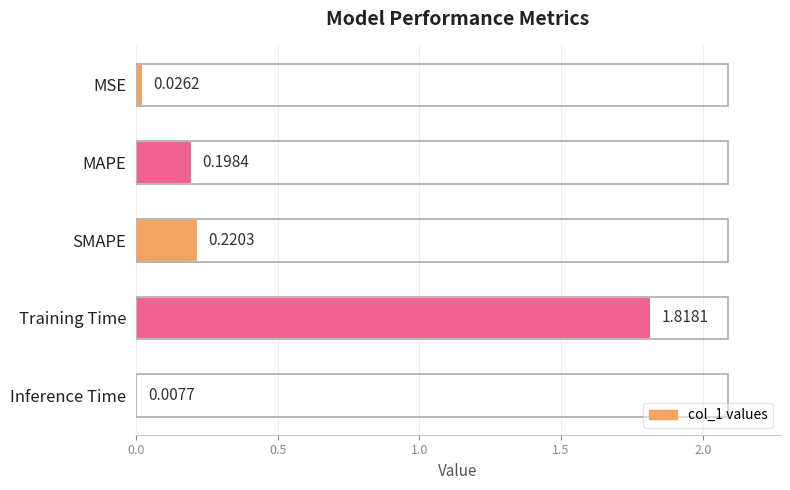

List the labels in order of value, largest first.

Training Time, SMAPE, MAPE, MSE, Inference Time